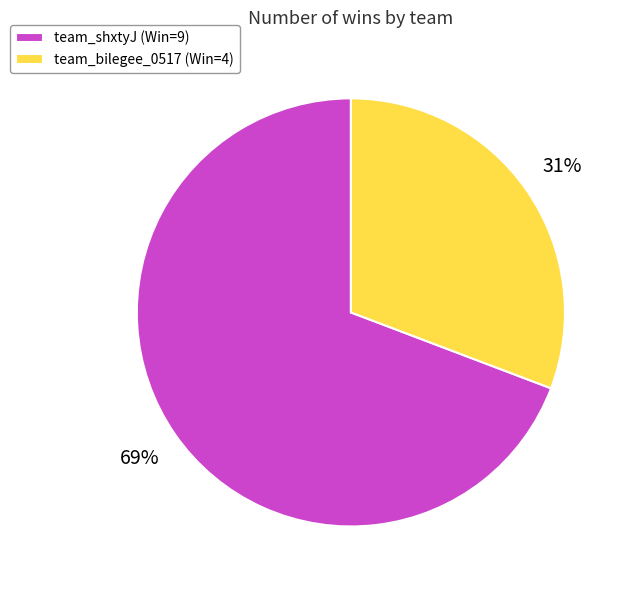

To the nearest percent, what is the difference between the largest and smallest slice percentages?

38%